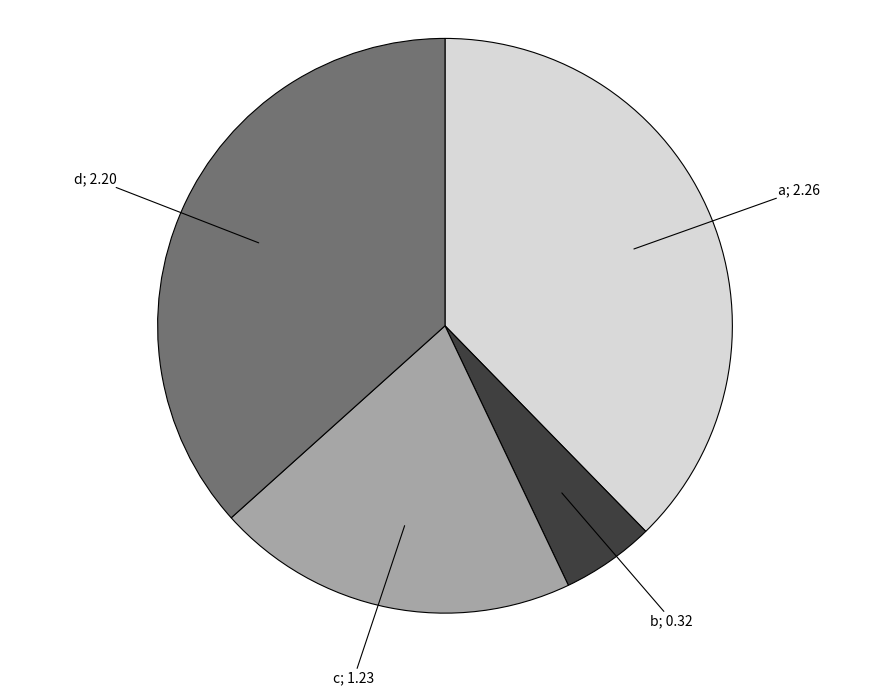

Is the sum of d and a greater than half?

Yes